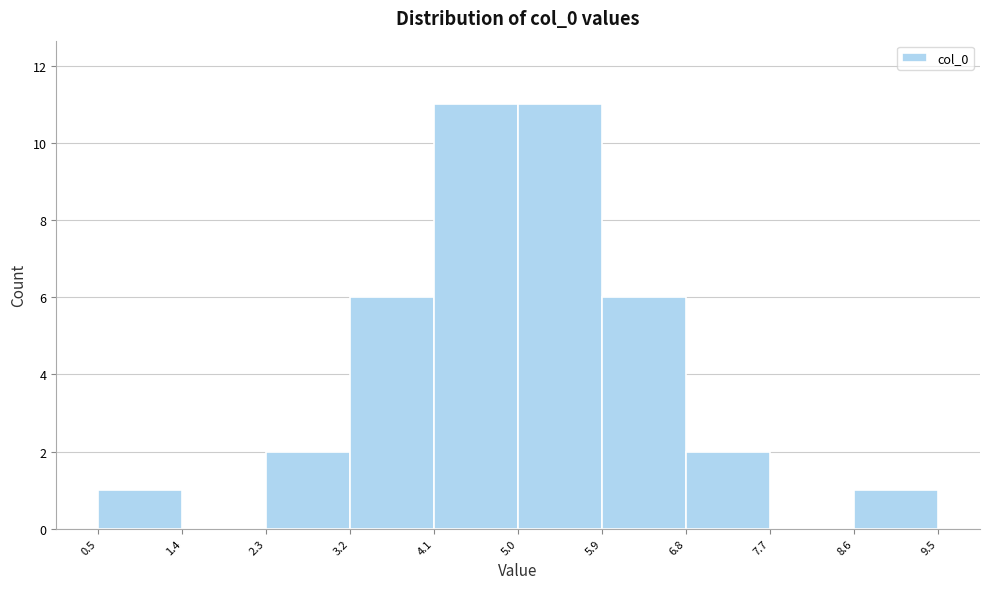

What is the height of the bar covering 0.5 to 1.4 on the x-axis? The values are not printed on the chart, so give them approximately, as read against the axis.

1